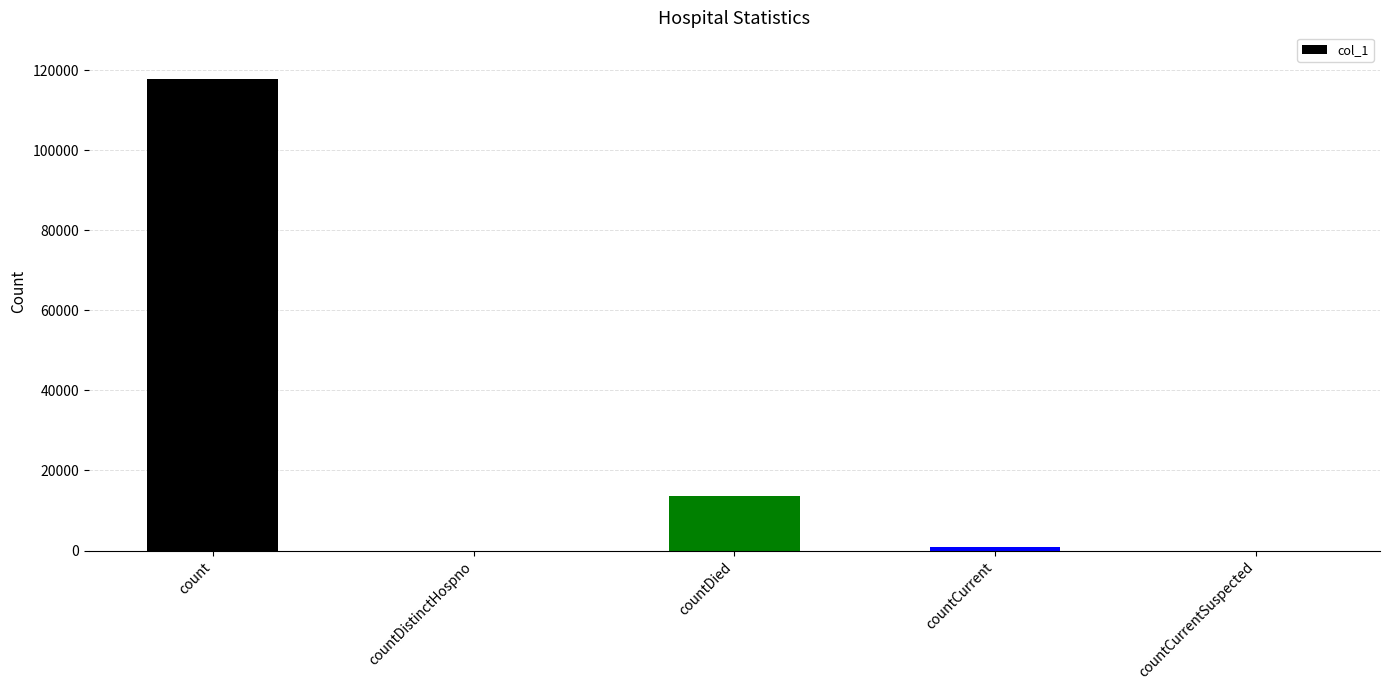

Reading right to left, list all the values displayed in this chart.

0	859	13585	0	117718